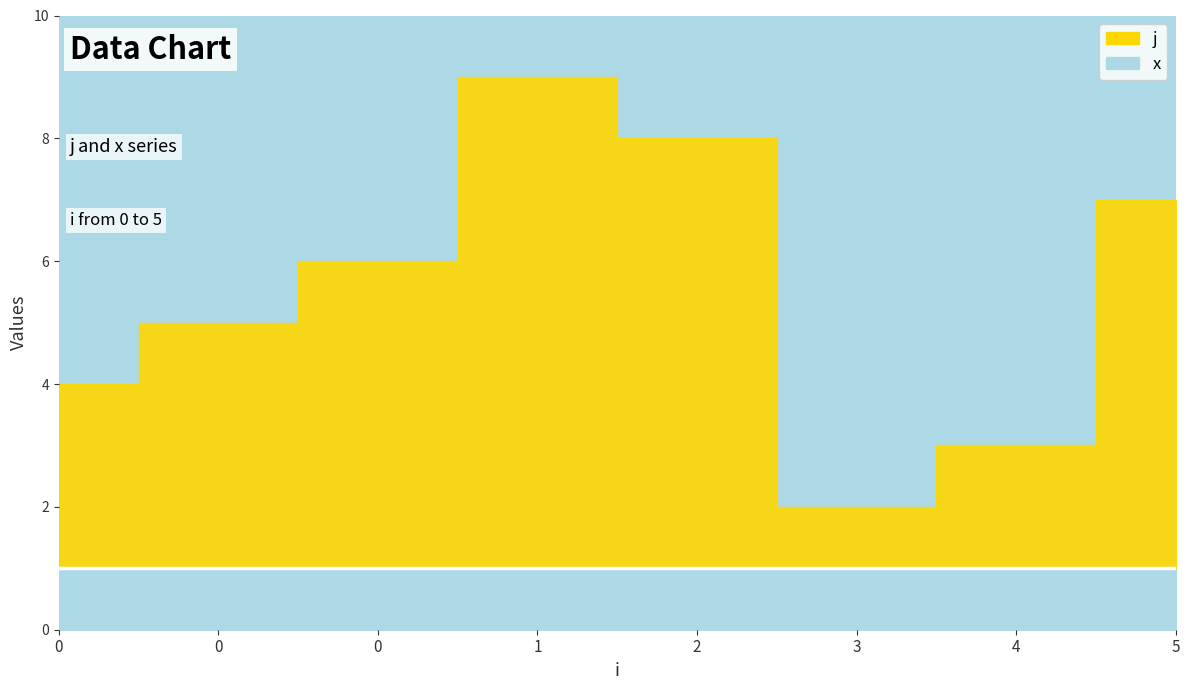

What are all the series names shown in the legend?

j, x